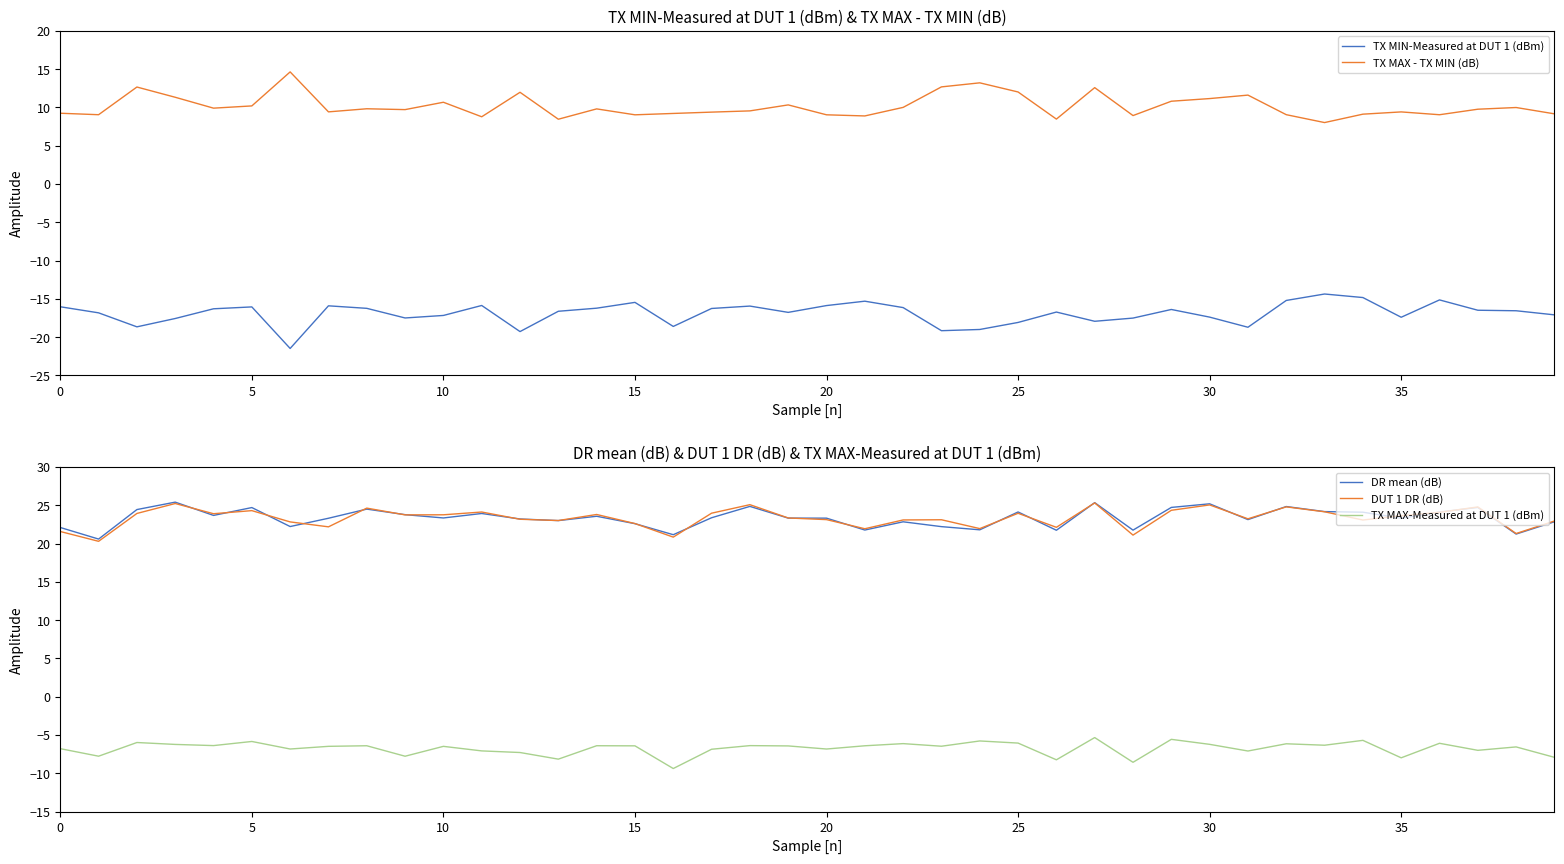

The value of TX MAX-Measured at DUT 1 (dBm) at 33 is -10.9. True or false?

False